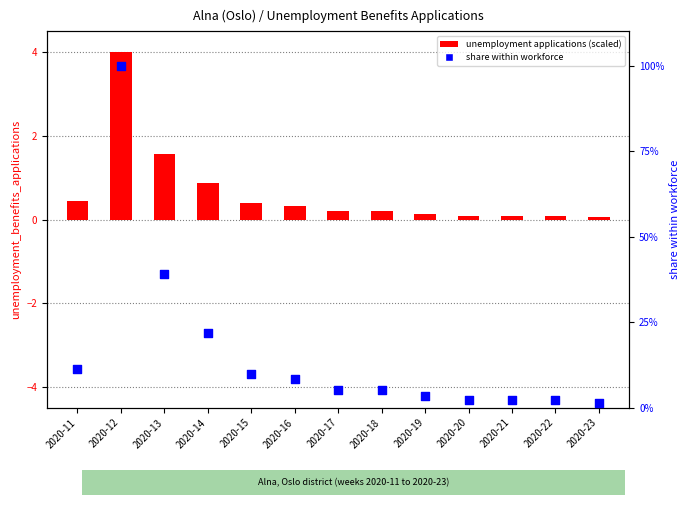

Which series has the widest spread of Y values?

share (% of max)